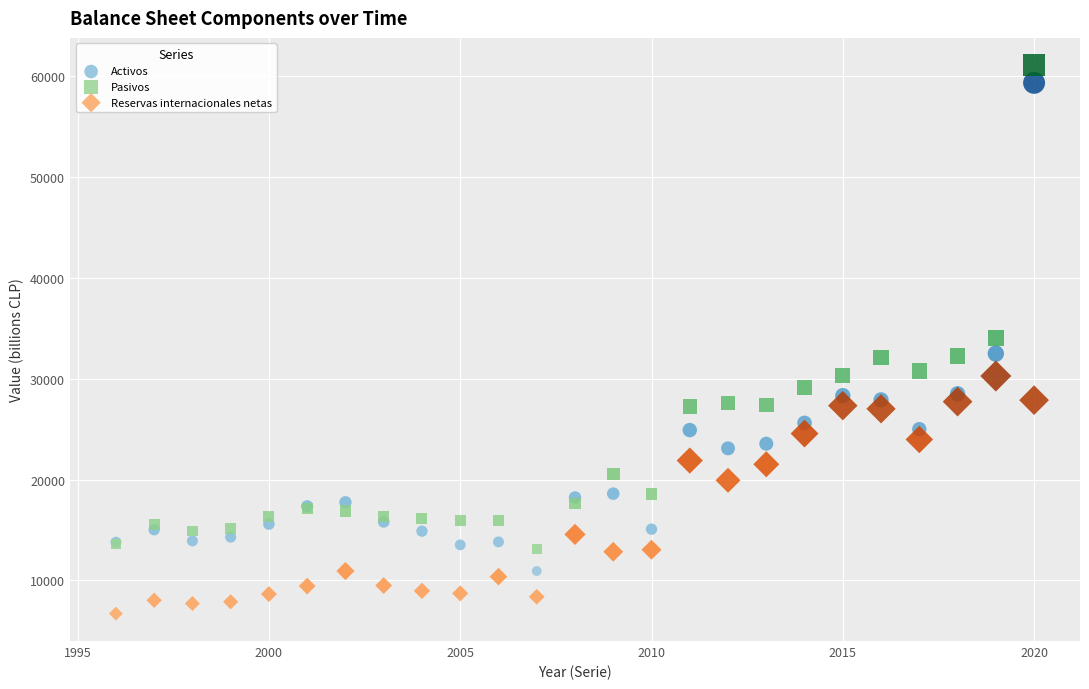

What is the X range (max minus min) for the scatter plot?

24